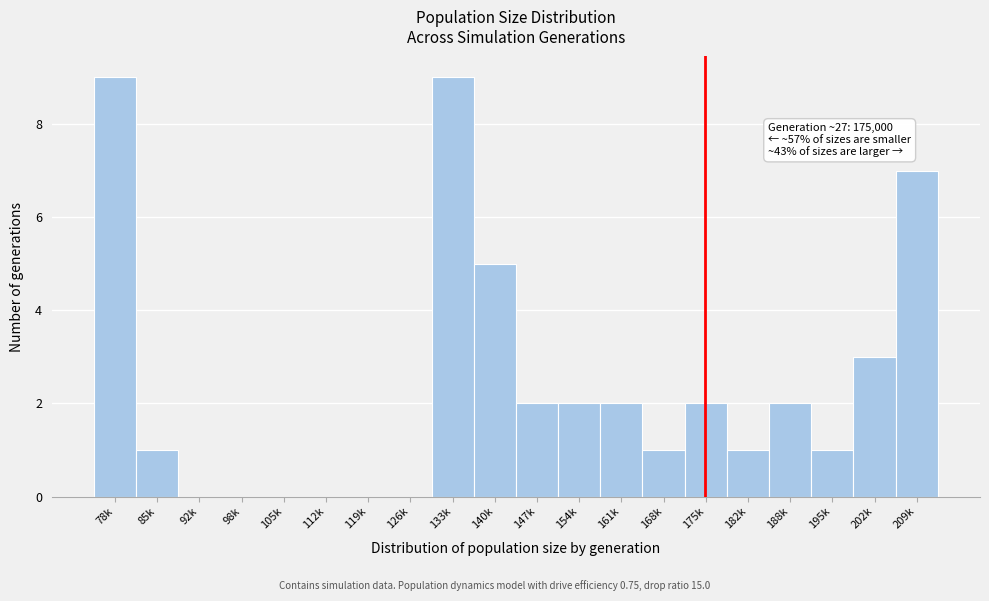

Reading left to right, what are all the values shown in this chart?

78k=9	85k=1	92k=0	98k=0	105k=0	112k=0	119k=0	126k=0	133k=9	140k=5	147k=2	154k=2	161k=2	168k=1	175k=2	182k=1	188k=2	195k=1	202k=3	209k=7